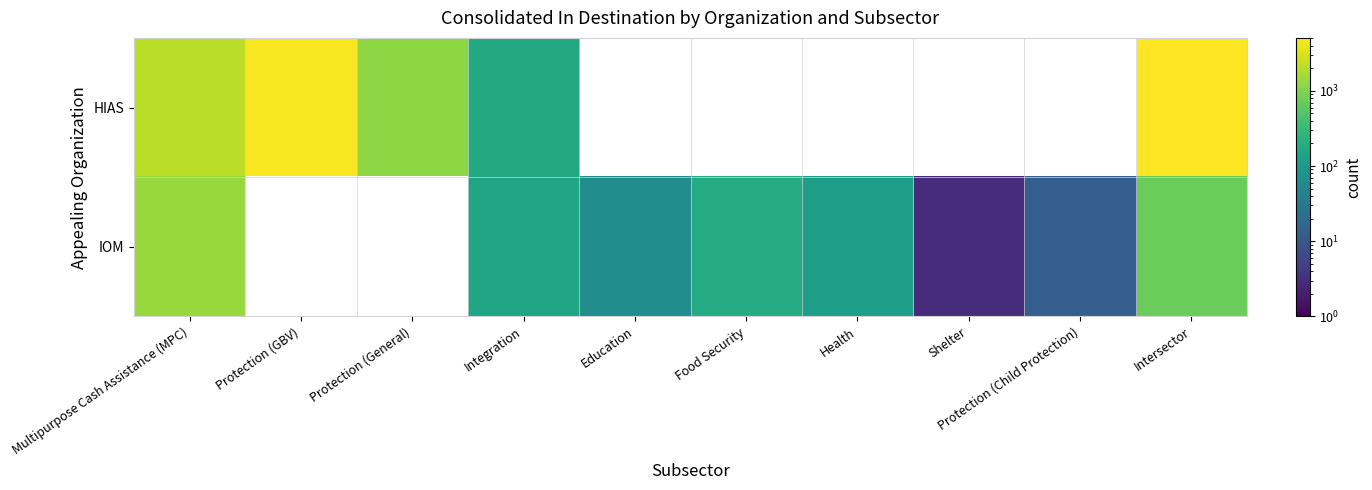

Where is IOM nearest to the value 678?

Intersector